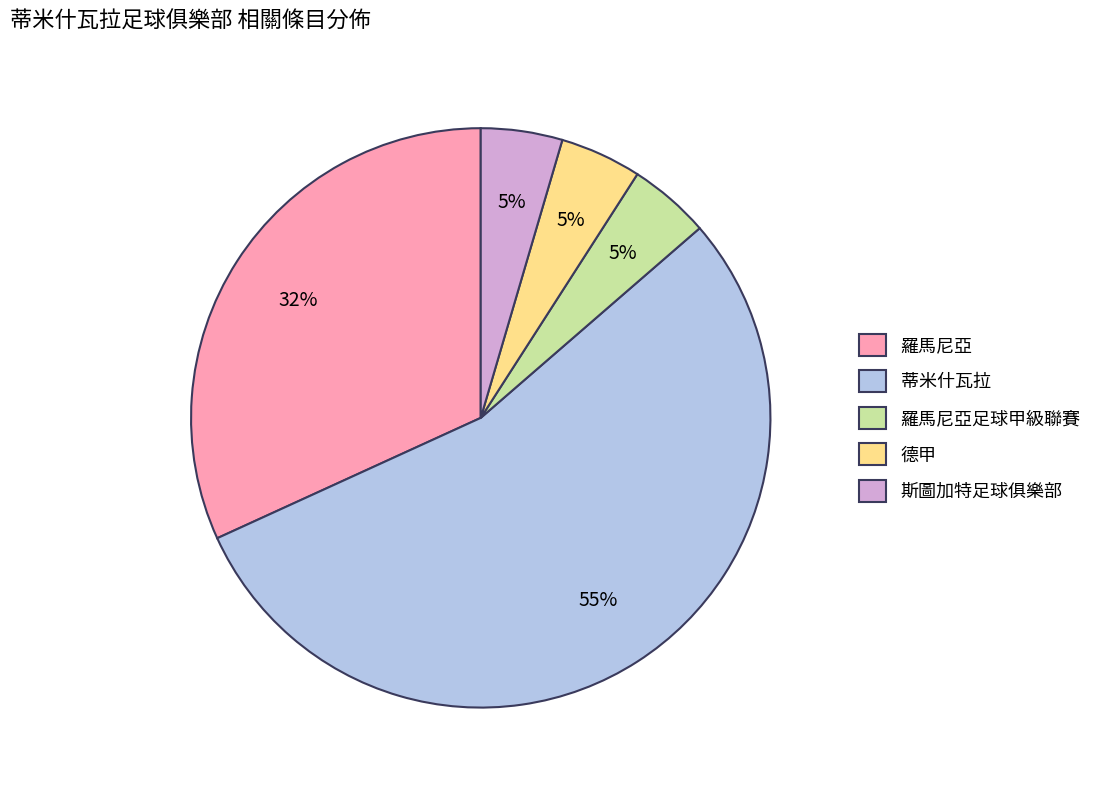

Which category has the biggest portion of the pie?

蒂米什瓦拉